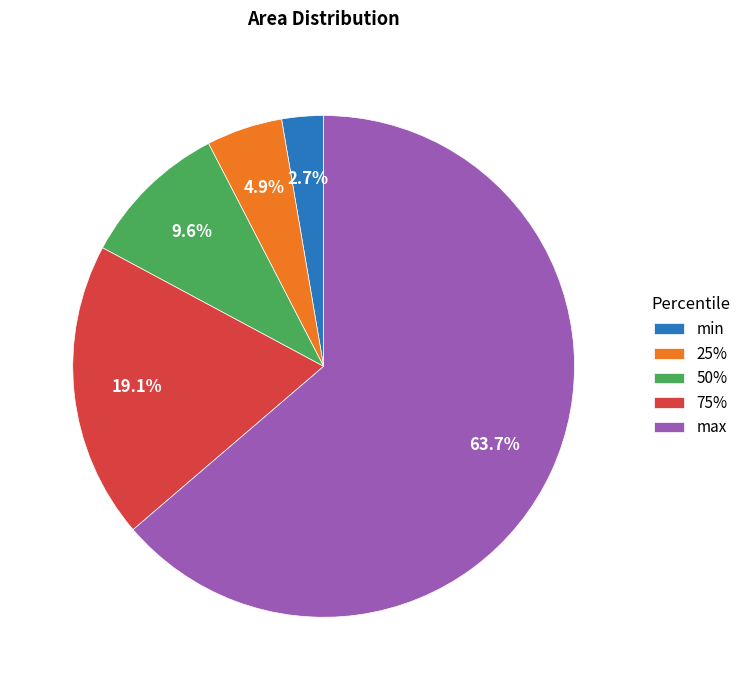

What percentage is the max slice, to the nearest percent?

64%